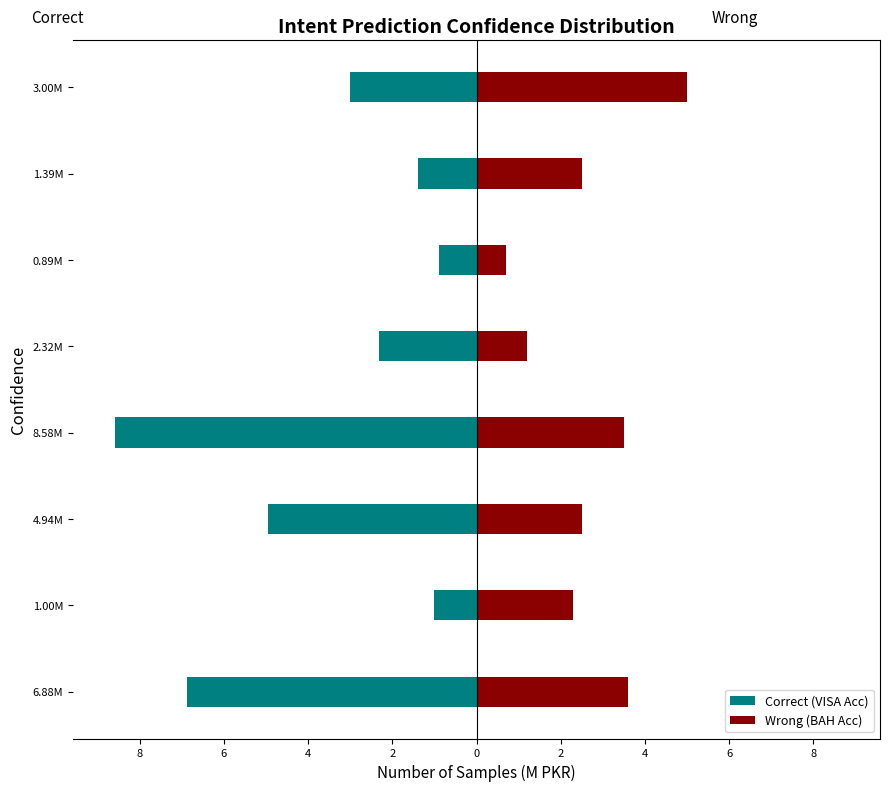

True or false: Wrong (BAH Acc) has a value of 0.7 at 1.00M.

False